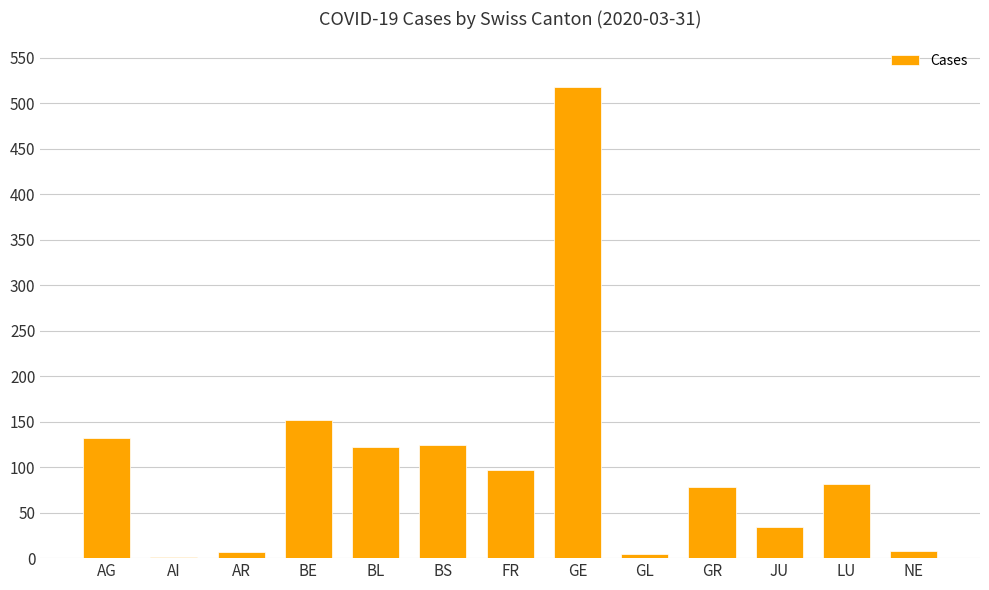

Approximately how many times larger is the value at BE compared to GE?

0.3